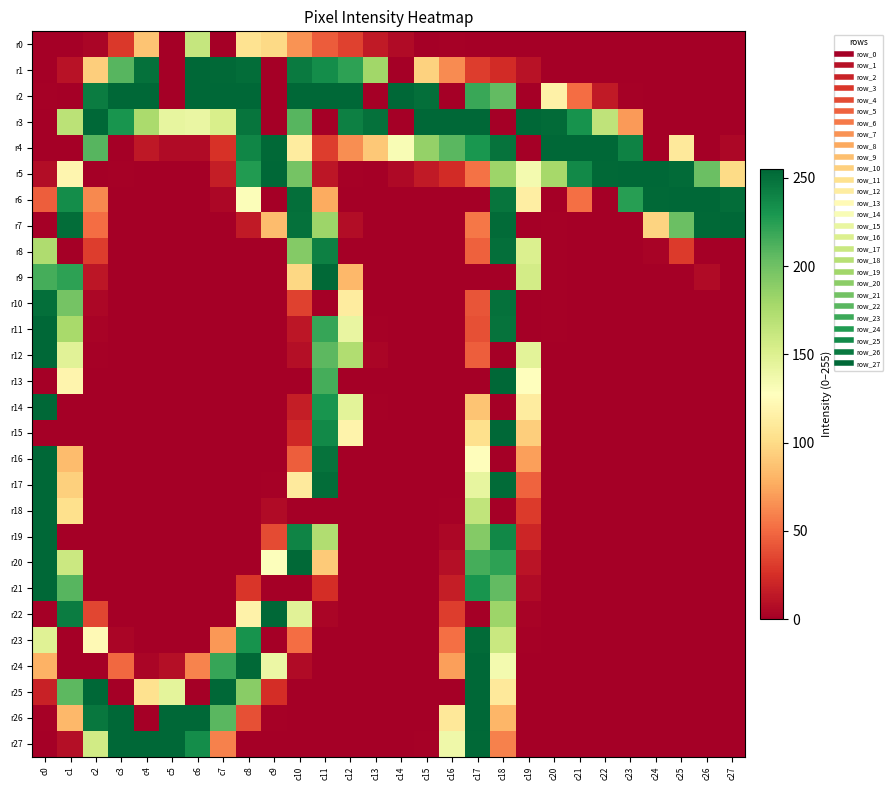

Between c11 and c19, which series saw the biggest shift?

r2